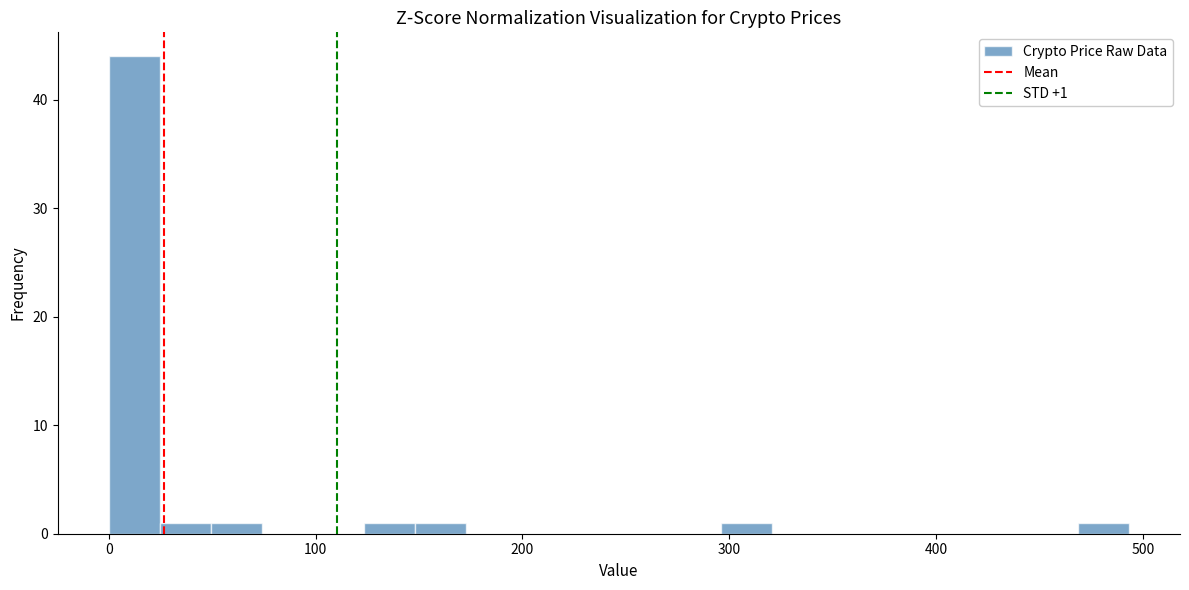

Around what value on the x-axis is the tallest bar? Give the approximate position of its centre, as read against the axis.

10